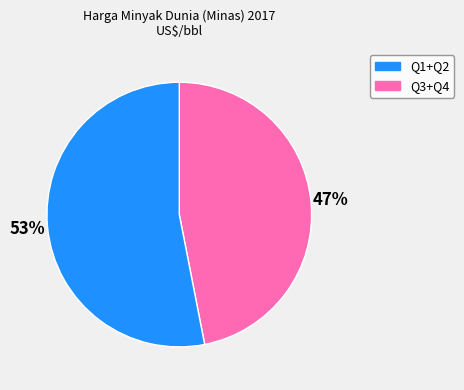

Is there a majority slice in this chart?

Yes